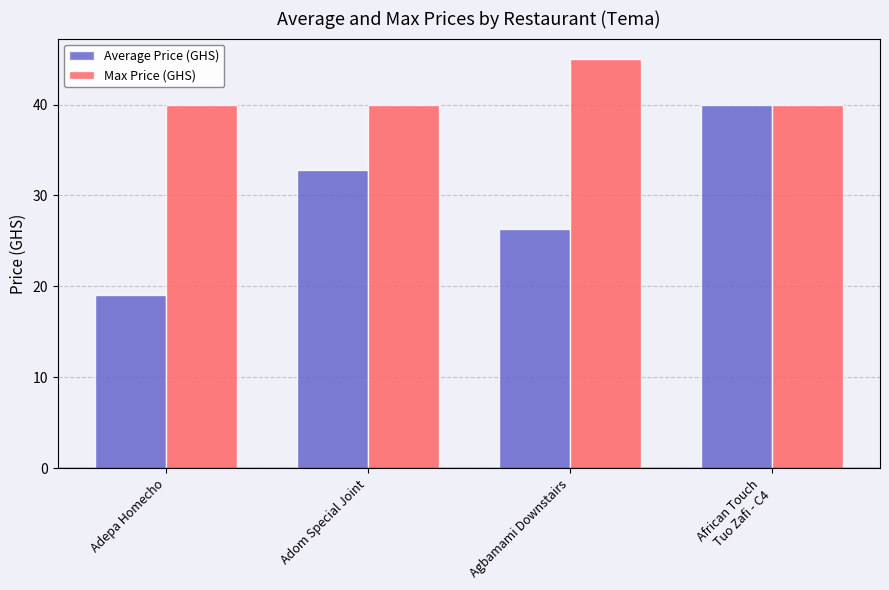

What is the difference between the Average Price (GHS) values at Adepa Homecho and Agbamami Downstairs?

7.3